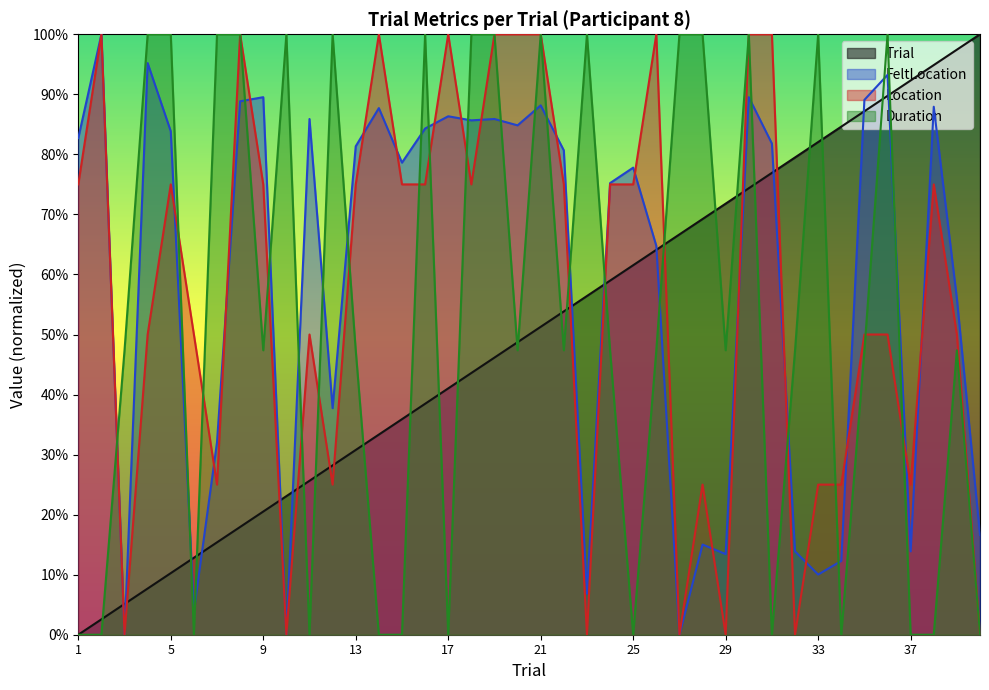

Count the Location values in the range 0 to 1.

40